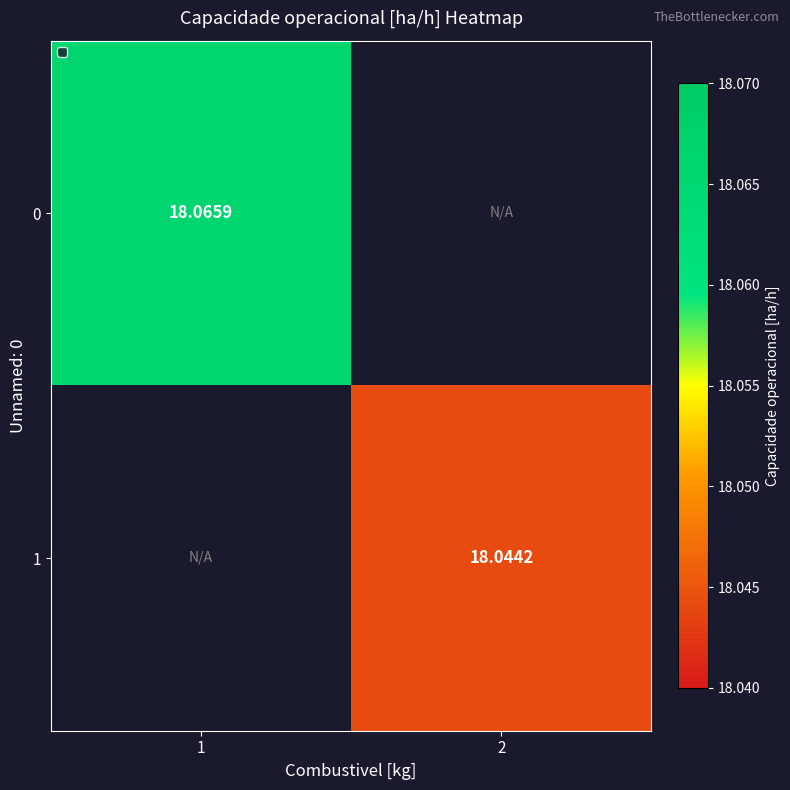

How many positive values does the 1 series have?

1